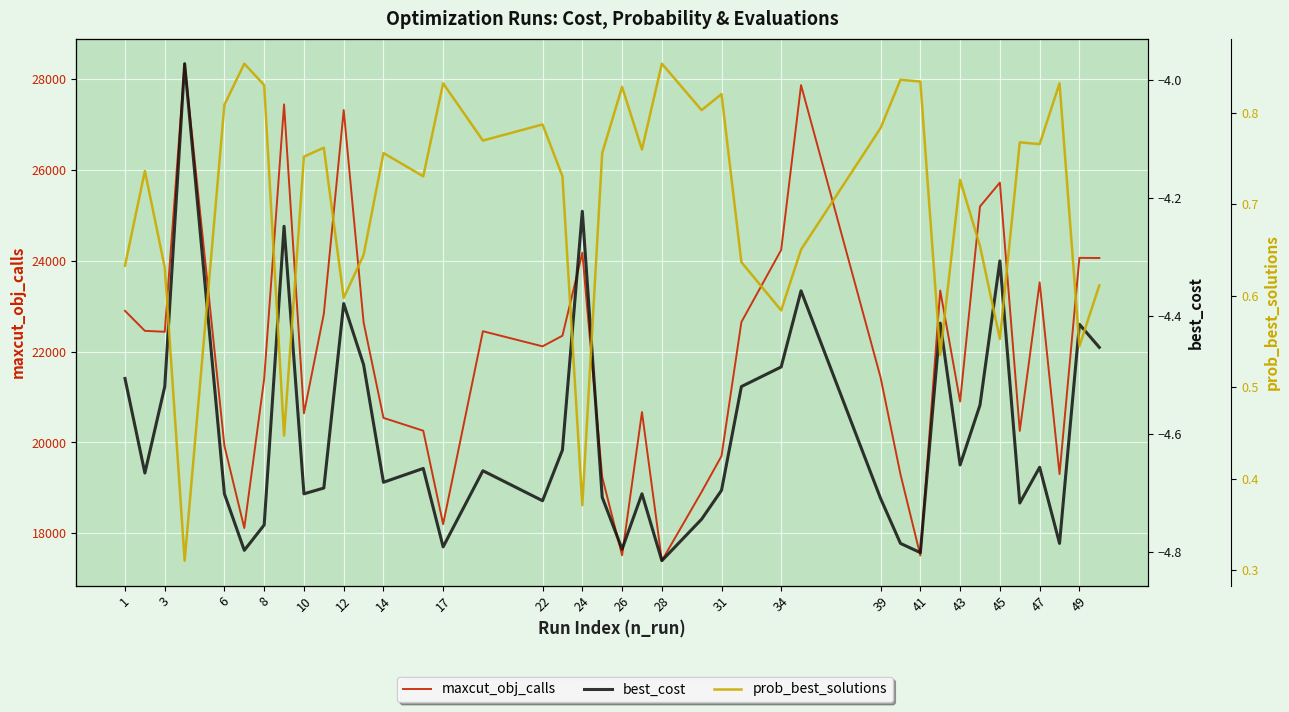

Rank the series at 34 from lowest to highest value.

best_cost, prob_best_solutions, maxcut_obj_calls